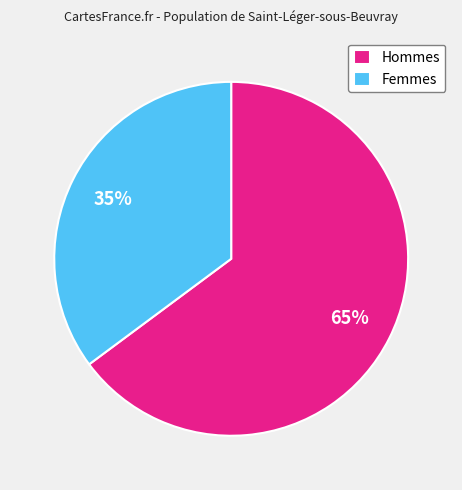

Combined, do Hommes and Femmes account for over 50%?

Yes